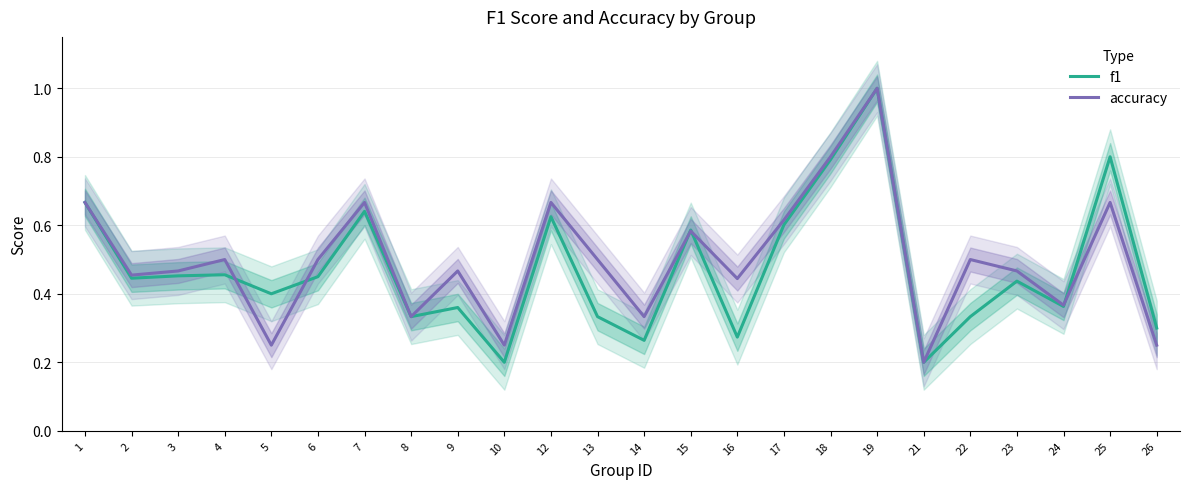

True or false: accuracy and f1 cross at least once.

True